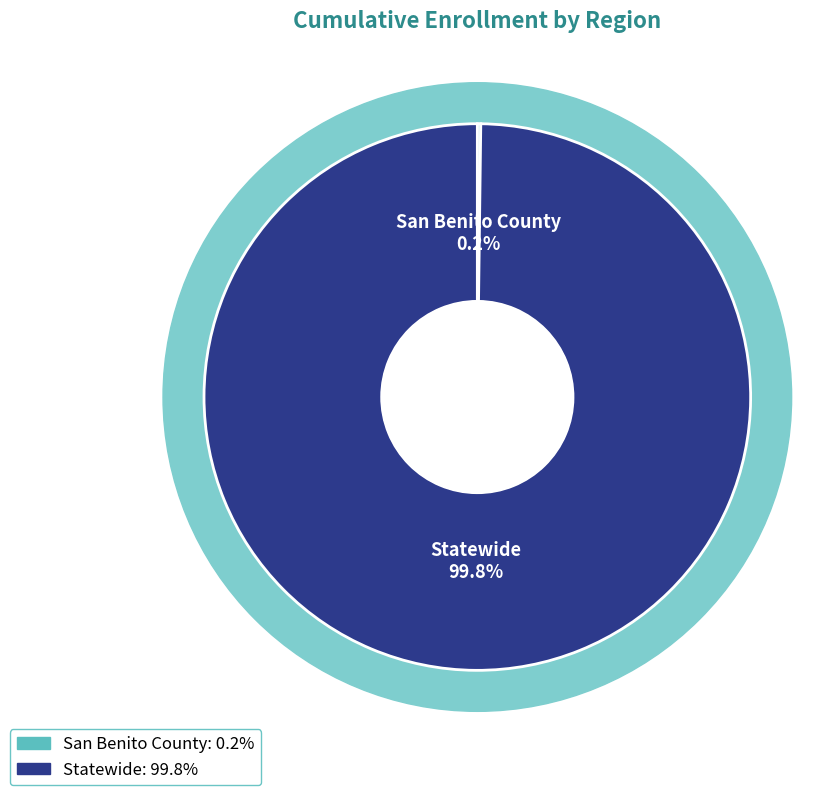

Count the number of slices in the pie.

2